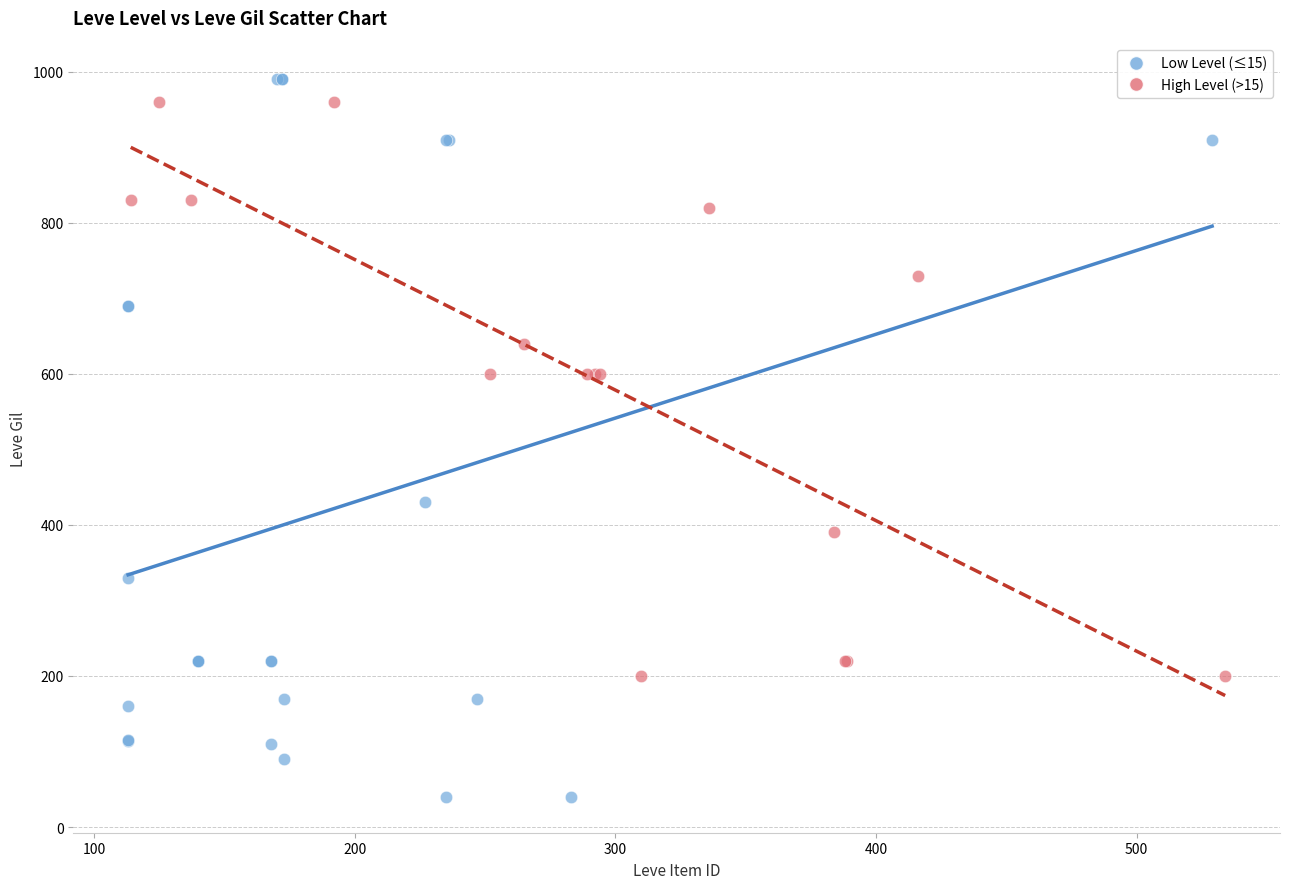

Which series reaches the maximum Y coordinate?

Low Level (≤15)